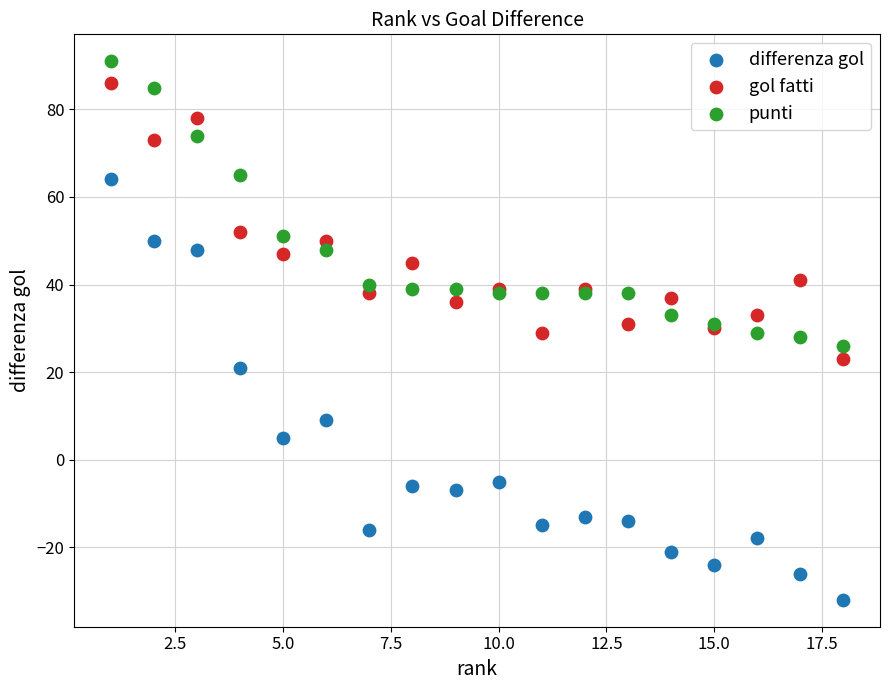

What are all the series names shown in the legend?

differenza gol, gol fatti, punti